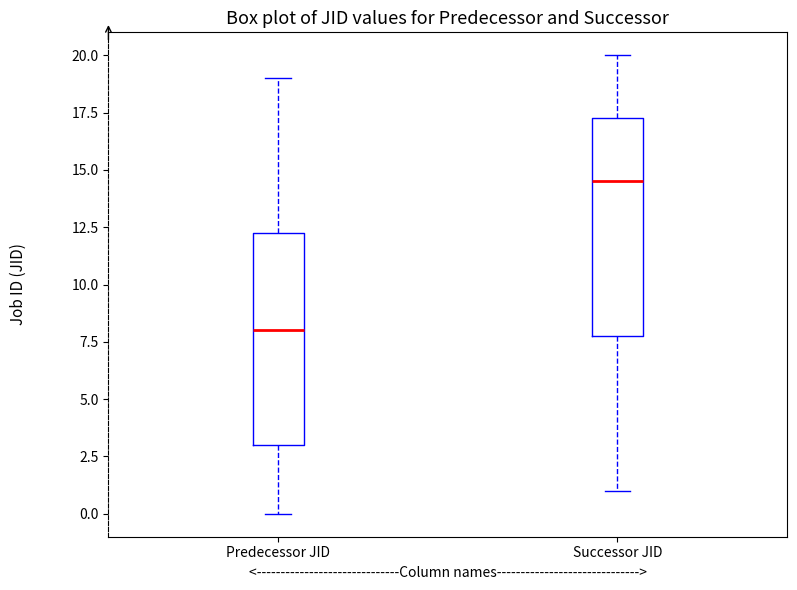

Reading left to right, read every box against the y-axis: the position of its median line, the range the box covers, and the ends of its whiskers. The values are not printed on the chart, so give them approximately, as read against the axis.

Predecessor JID: median 8.0, box 3.0 to 12.5, whiskers 0.0 to 19.0
Successor JID: median 14.5, box 8.0 to 17.5, whiskers 1.0 to 20.0